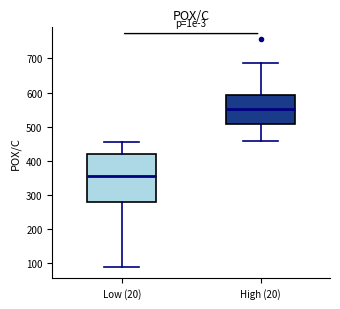

Which box is the tallest, from its lower edge to its upper edge?

Low (20)